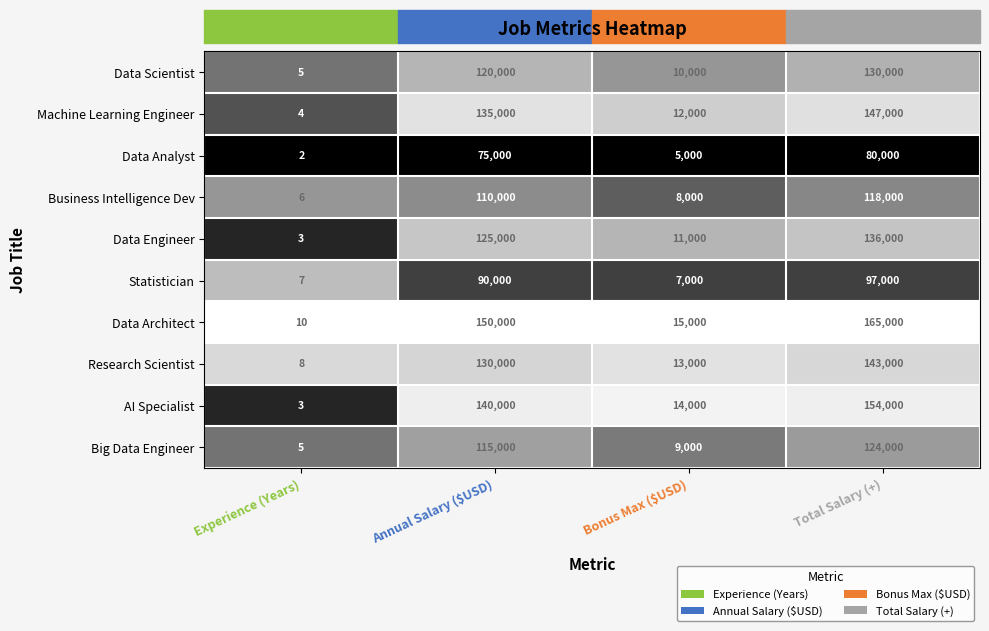

The value of AI Specialist at Annual Salary ($USD) is 35178. True or false?

False